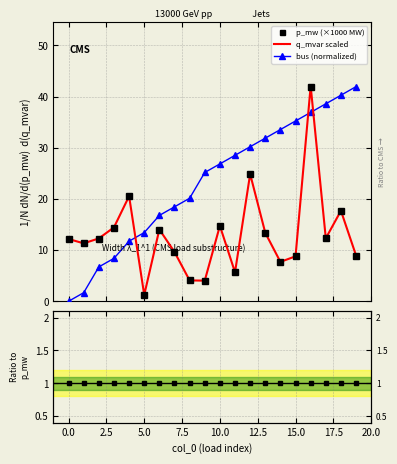

The q_mvar scaled series shows 42.1 at 16. True or false?

True